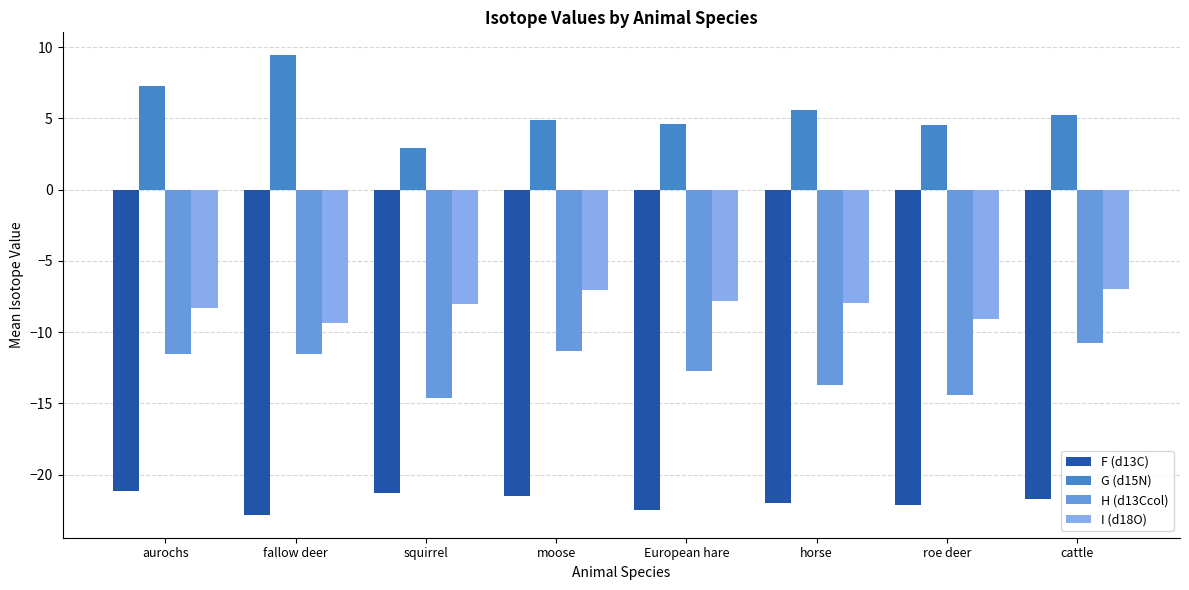

Is the value of H (d13Ccol) at moose greater than the value of F (d13C) at moose?

Yes